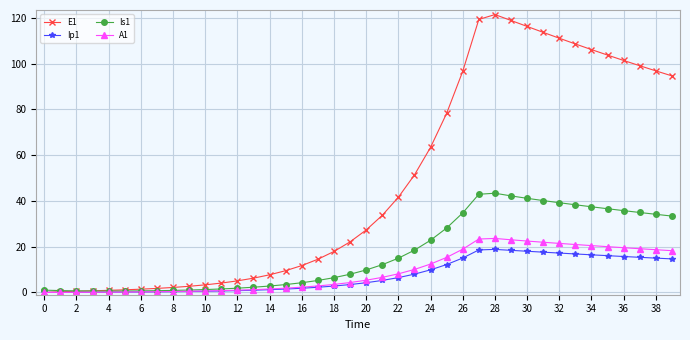

At how many categories does at least one series exceed 54?

16